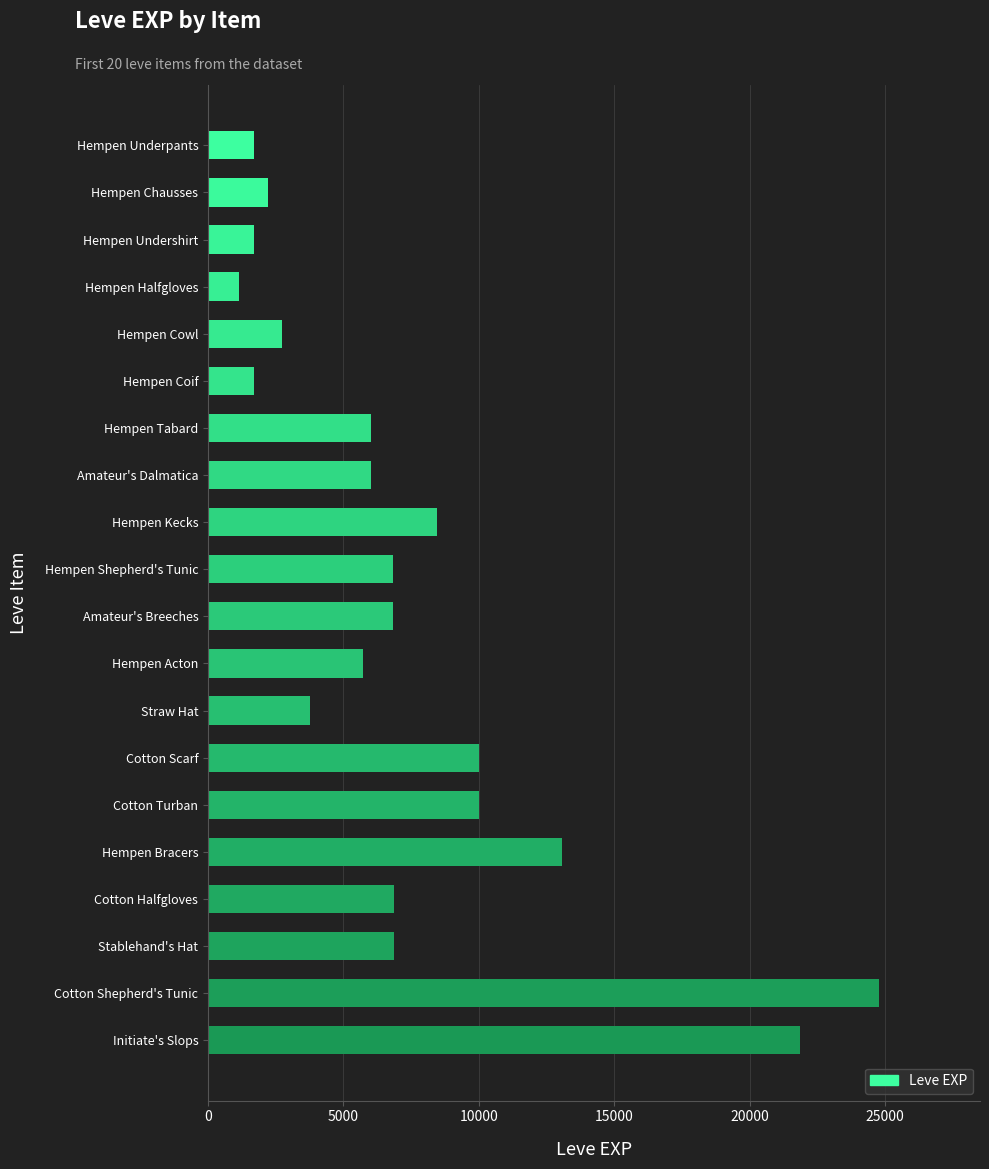

At which category does the chart reach its minimum across all series?

Hempen Halfgloves